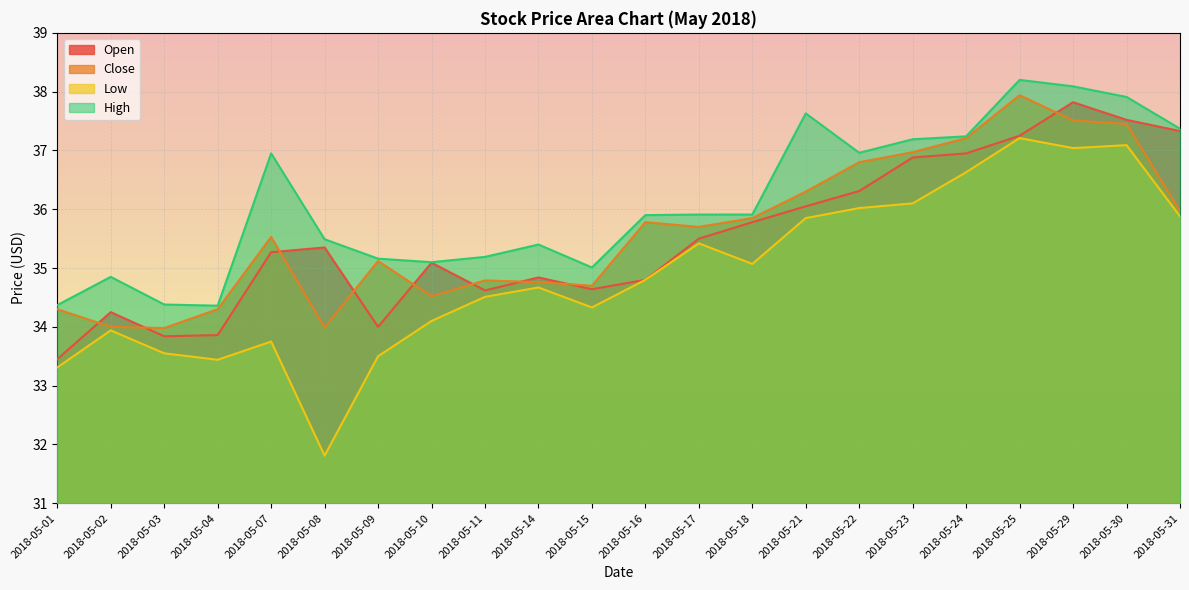

Reading left to right, list all the values displayed in this chart.

Open: 2018-05-01=33.5	2018-05-02=34.2	2018-05-03=33.8	2018-05-04=33.9	2018-05-07=35.3	2018-05-08=35.4	2018-05-09=34.0	2018-05-10=35.1	2018-05-11=34.6	2018-05-14=34.8	2018-05-15=34.6	2018-05-16=34.8	2018-05-17=35.5	2018-05-18=35.8	2018-05-21=36.0	2018-05-22=36.3	2018-05-23=36.9	2018-05-24=37.0	2018-05-25=37.2	2018-05-29=37.8	2018-05-30=37.5	2018-05-31=37.3
Close: 2018-05-01=34.3	2018-05-02=34.0	2018-05-03=34.0	2018-05-04=34.3	2018-05-07=35.5	2018-05-08=34.0	2018-05-09=35.1	2018-05-10=34.5	2018-05-11=34.8	2018-05-14=34.8	2018-05-15=34.7	2018-05-16=35.8	2018-05-17=35.7	2018-05-18=35.9	2018-05-21=36.3	2018-05-22=36.8	2018-05-23=37.0	2018-05-24=37.2	2018-05-25=37.9	2018-05-29=37.5	2018-05-30=37.5	2018-05-31=36.0
Low: 2018-05-01=33.3	2018-05-02=33.9	2018-05-03=33.5	2018-05-04=33.4	2018-05-07=33.8	2018-05-08=31.8	2018-05-09=33.5	2018-05-10=34.1	2018-05-11=34.5	2018-05-14=34.7	2018-05-15=34.3	2018-05-16=34.8	2018-05-17=35.4	2018-05-18=35.1	2018-05-21=35.9	2018-05-22=36.0	2018-05-23=36.1	2018-05-24=36.6	2018-05-25=37.2	2018-05-29=37.0	2018-05-30=37.1	2018-05-31=35.9
High: 2018-05-01=34.4	2018-05-02=34.9	2018-05-03=34.4	2018-05-04=34.4	2018-05-07=37.0	2018-05-08=35.5	2018-05-09=35.2	2018-05-10=35.1	2018-05-11=35.2	2018-05-14=35.4	2018-05-15=35.0	2018-05-16=35.9	2018-05-17=35.9	2018-05-18=35.9	2018-05-21=37.6	2018-05-22=37.0	2018-05-23=37.2	2018-05-24=37.2	2018-05-25=38.2	2018-05-29=38.1	2018-05-30=37.9	2018-05-31=37.4